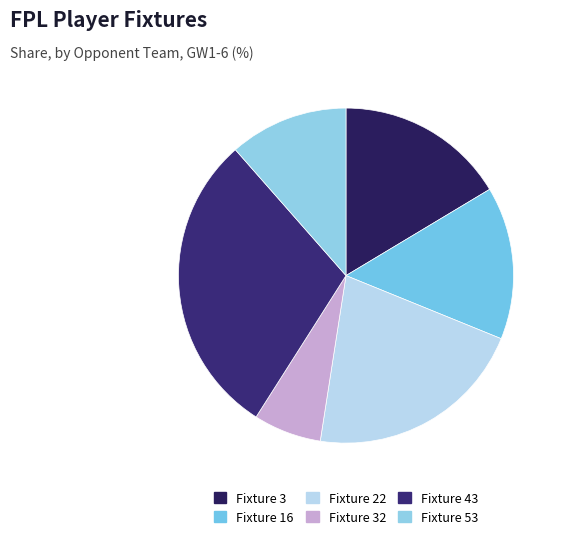

Which has a higher value, Fixture 16 or Fixture 43?

Fixture 43